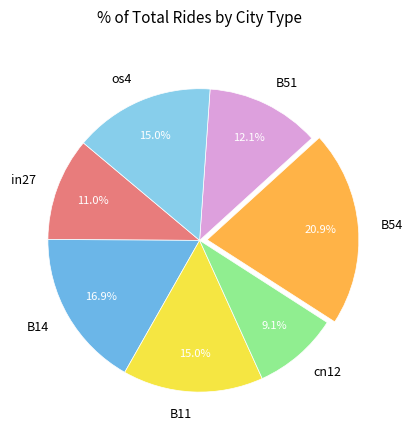

Does any single category account for the majority?

No